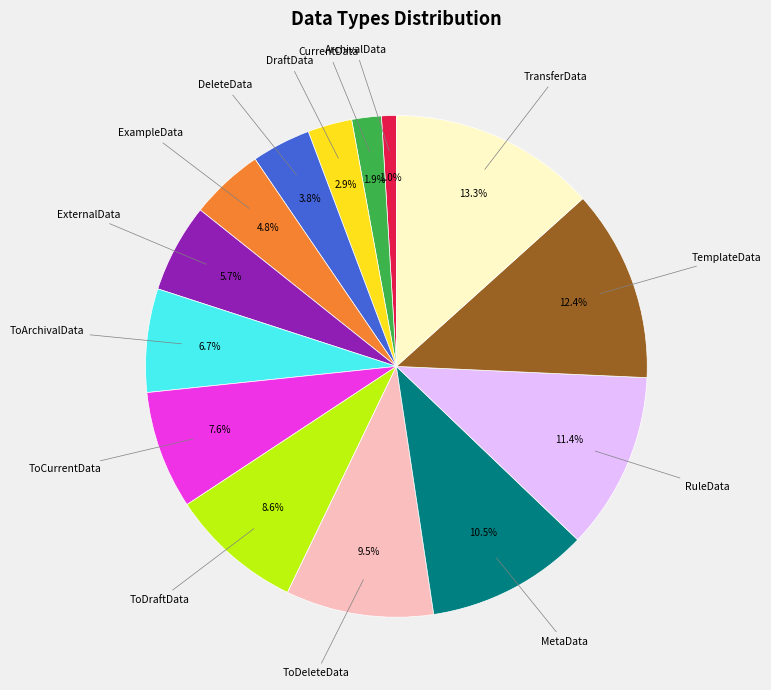

Does any single category account for the majority?

No